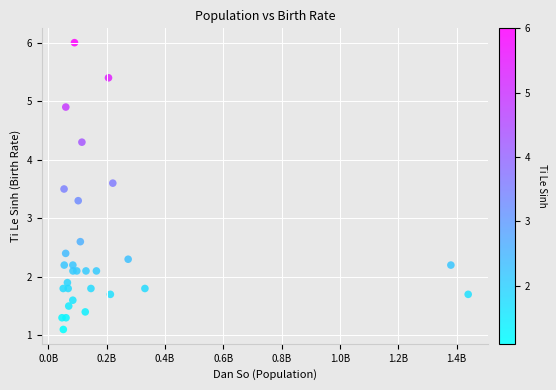

What Y value in the scatter plot is closest to 3?

3.3